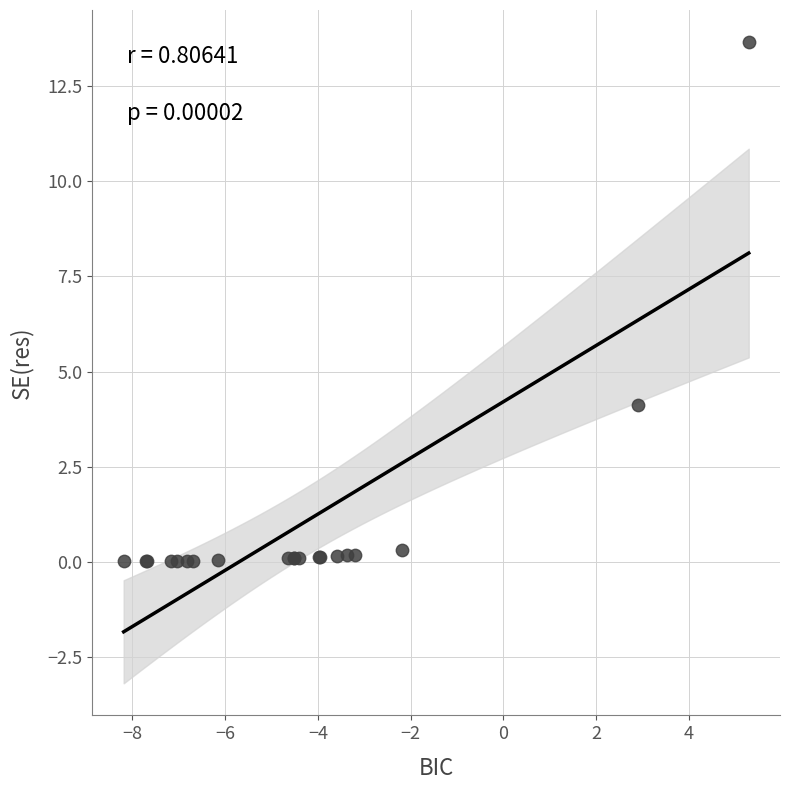

What Y value in the scatter plot is closest to 6?

4.1